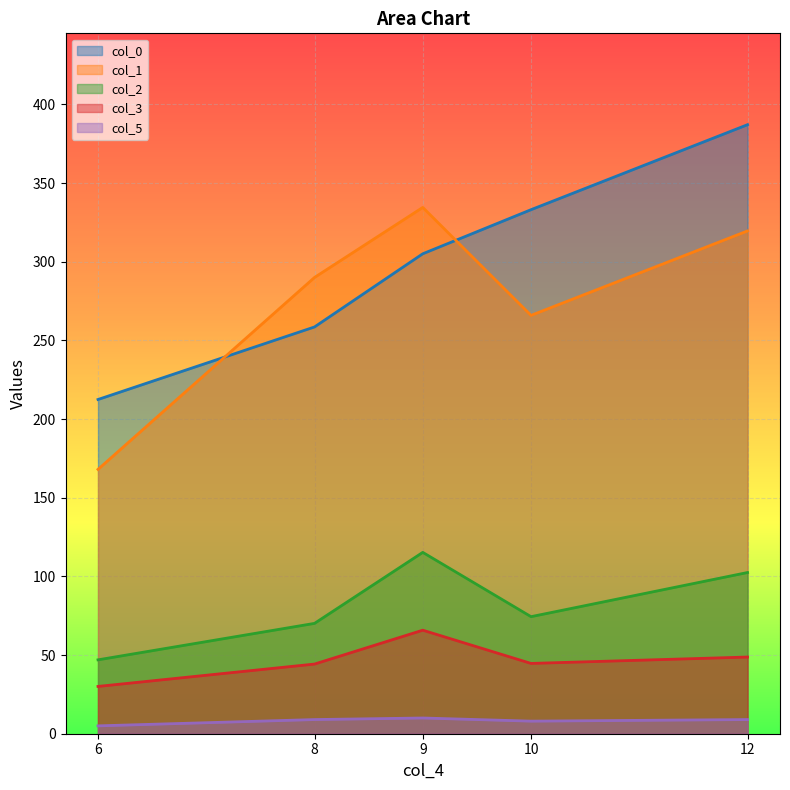

The value of col_3 at 10 is 27.4. True or false?

False